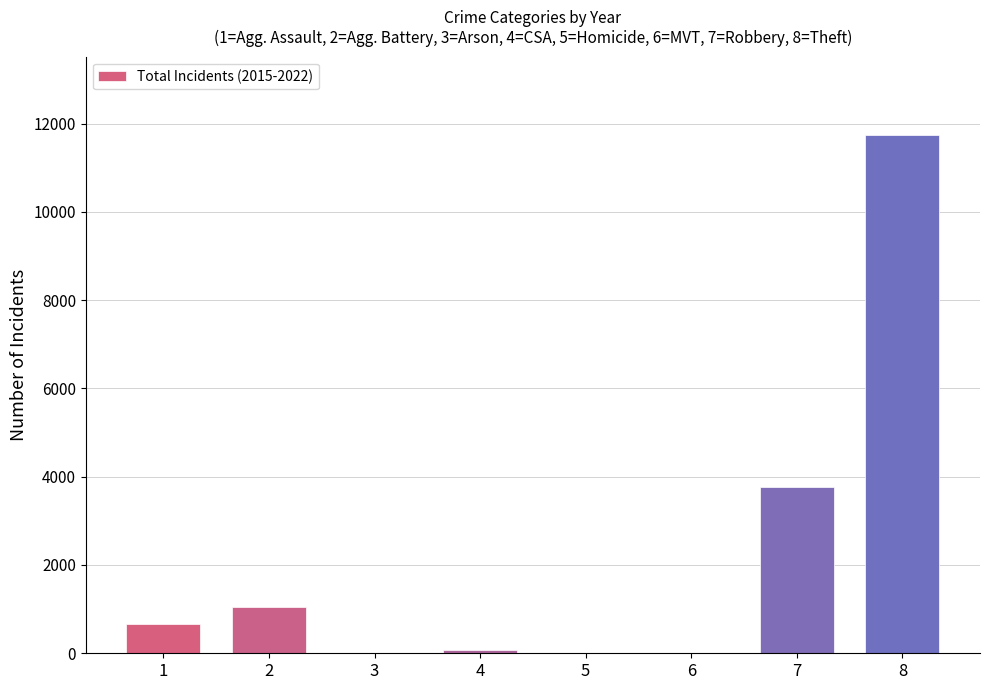

Which has a higher value, 1 or 5?

1